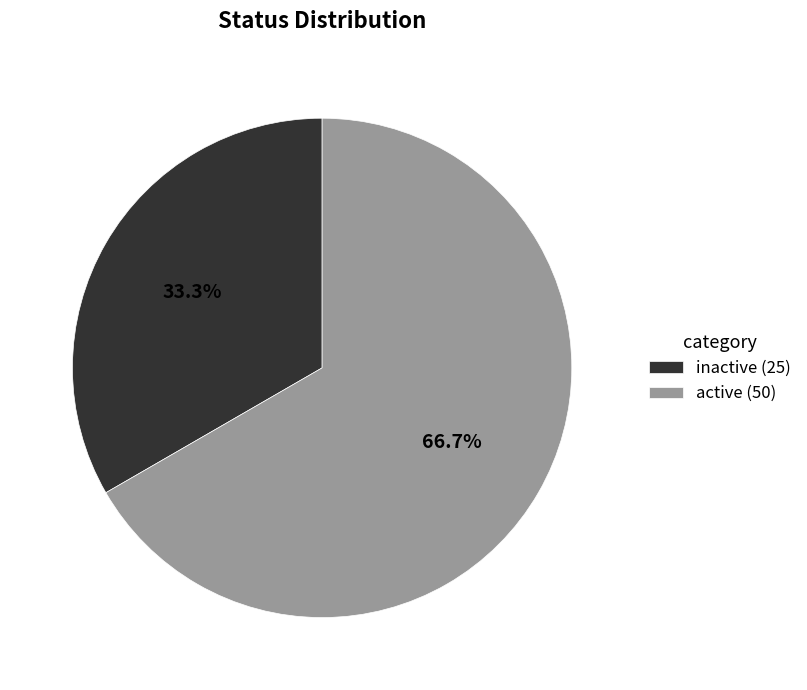

Is it true that active is 67% of the pie?

True